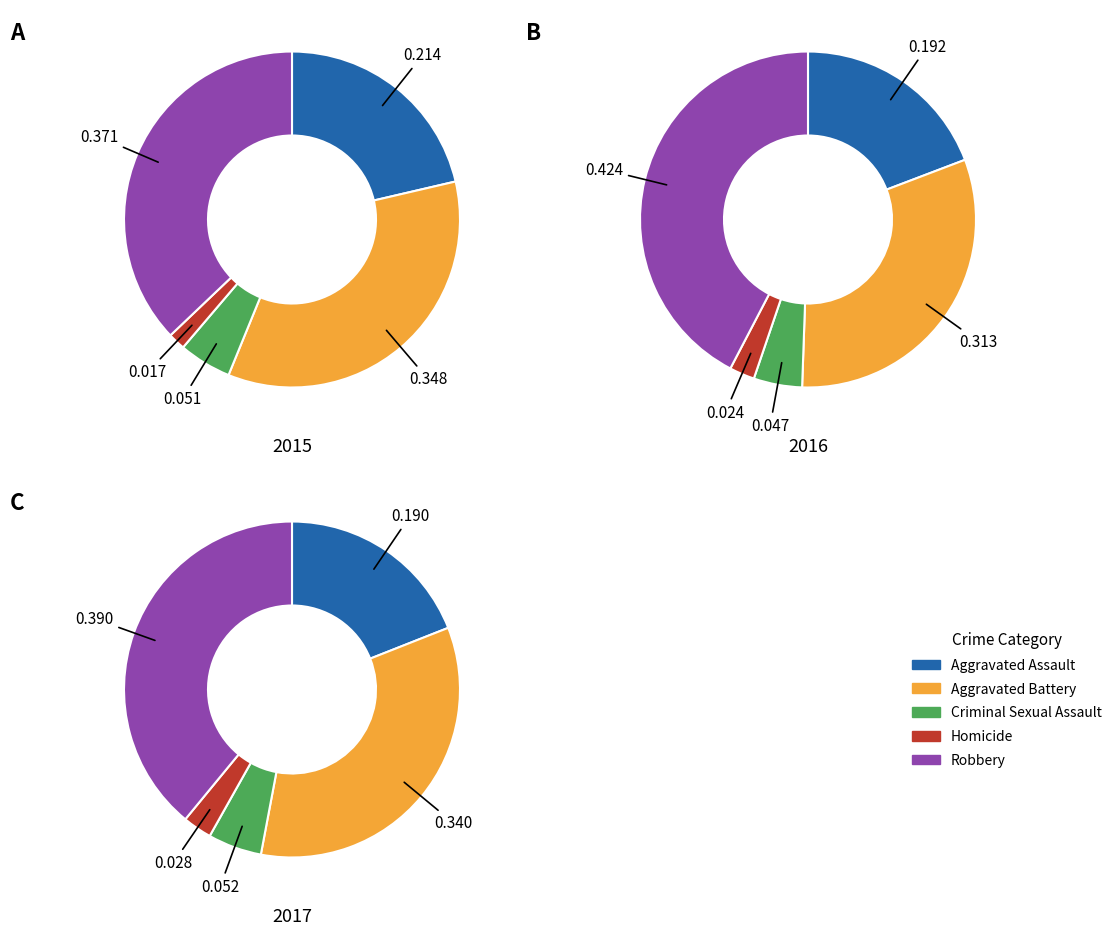

To the nearest percent, what is the difference between the Aggravated Assault and Robbery slice percentages?

16%